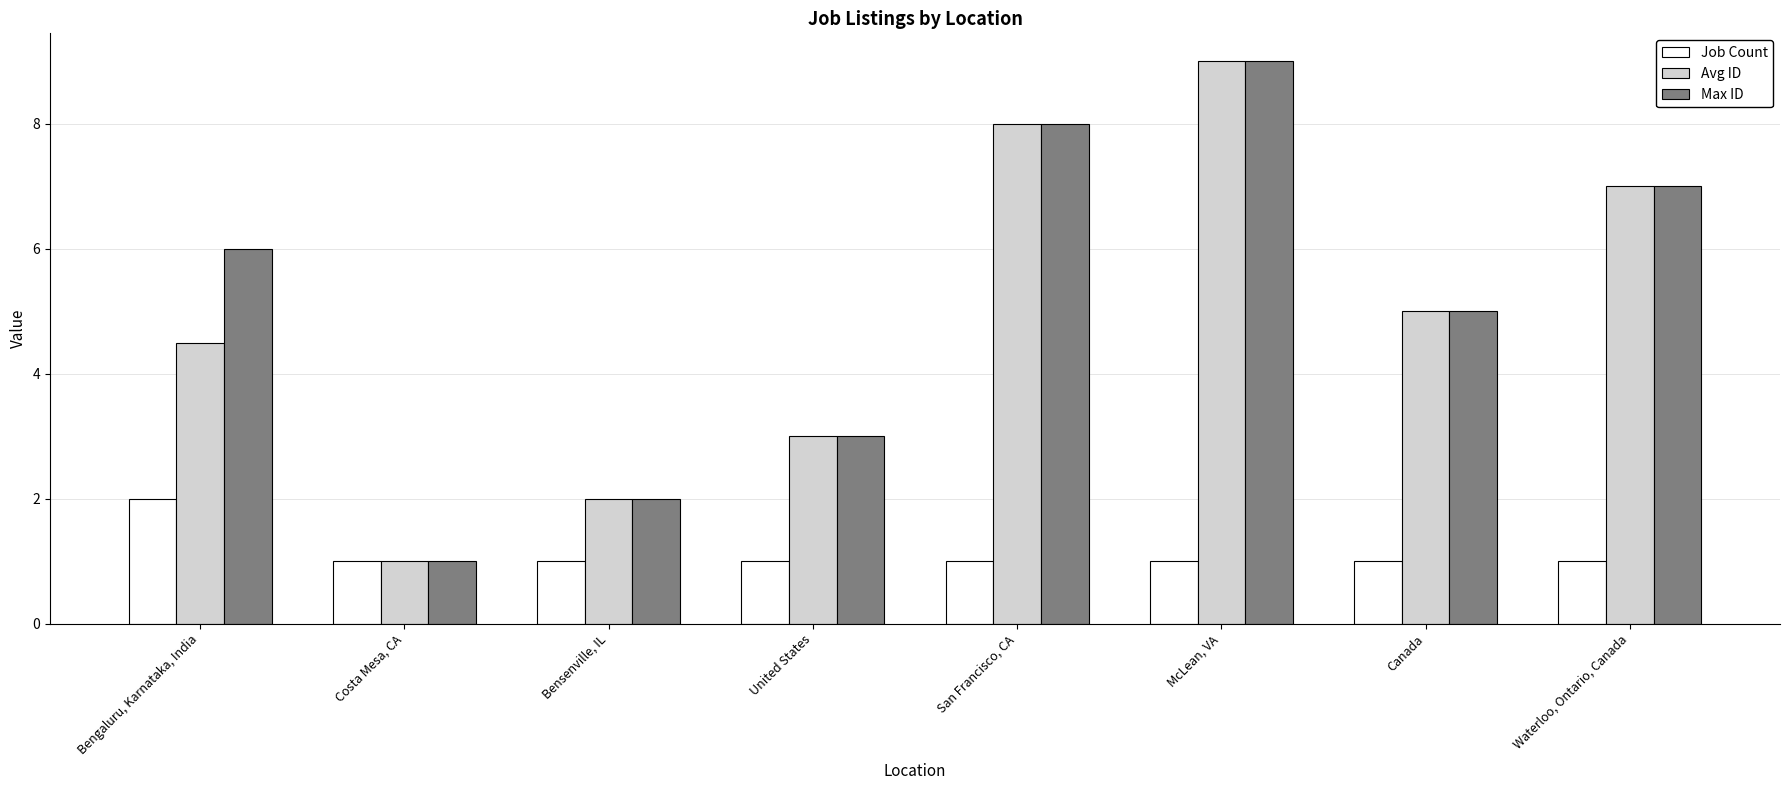

What is the difference between the maximum and minimum values in the Max ID series?

8.0